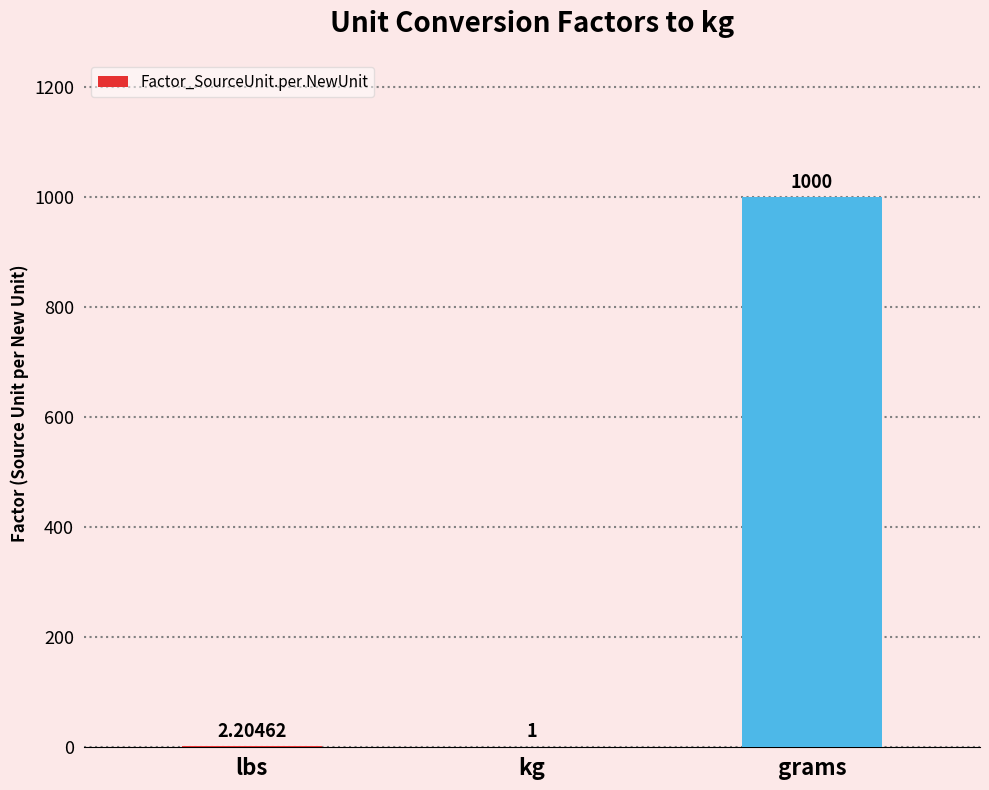

How many values exceed 2?

2